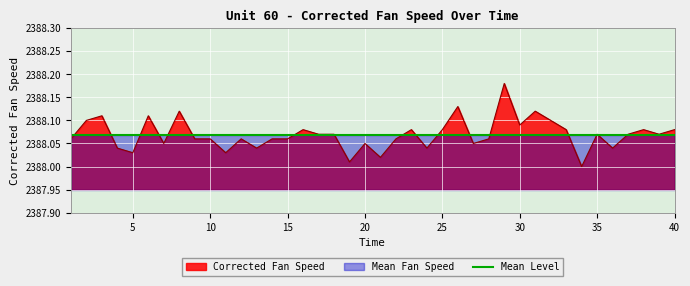

Between 28 and 6, which is larger?

6